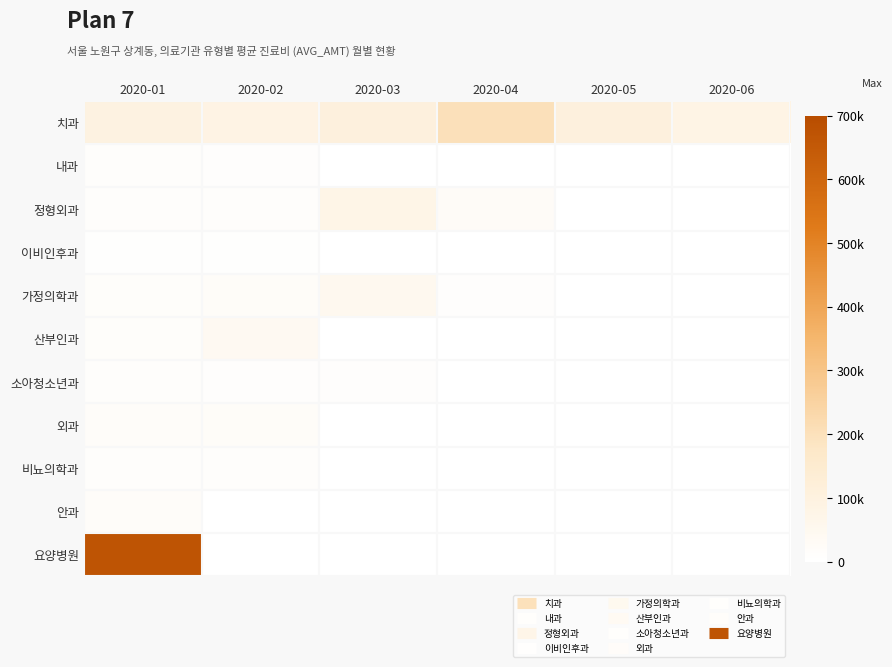

Which series has the largest range (max minus min)?

요양병원